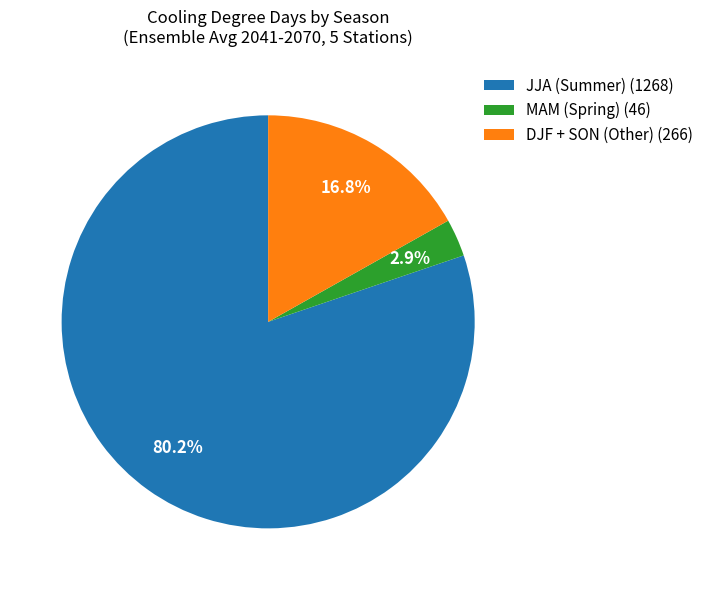

What percentage do JJA (Summer) (1268) and MAM (Spring) (46) together represent?

83.2%